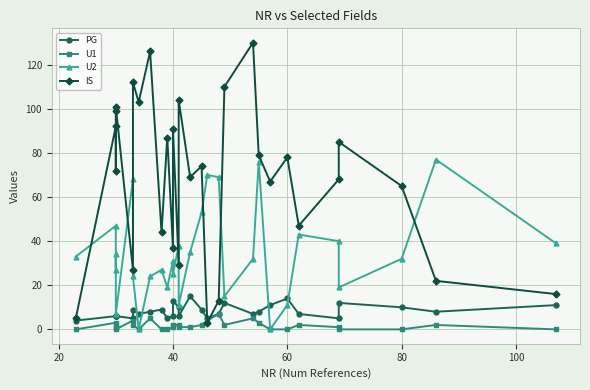

Is it true that IS equals 16 at 15?

False